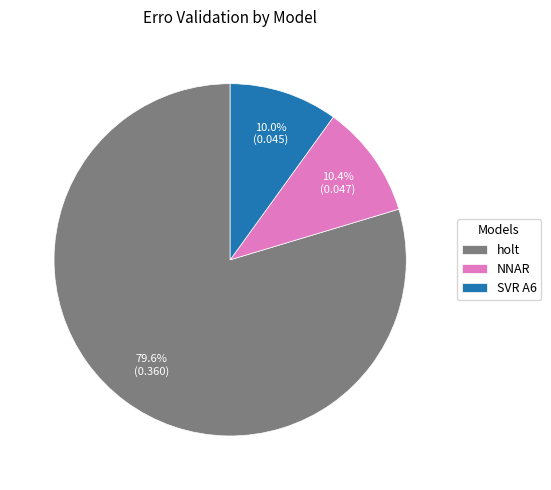

Which has a higher value, NNAR or holt?

holt